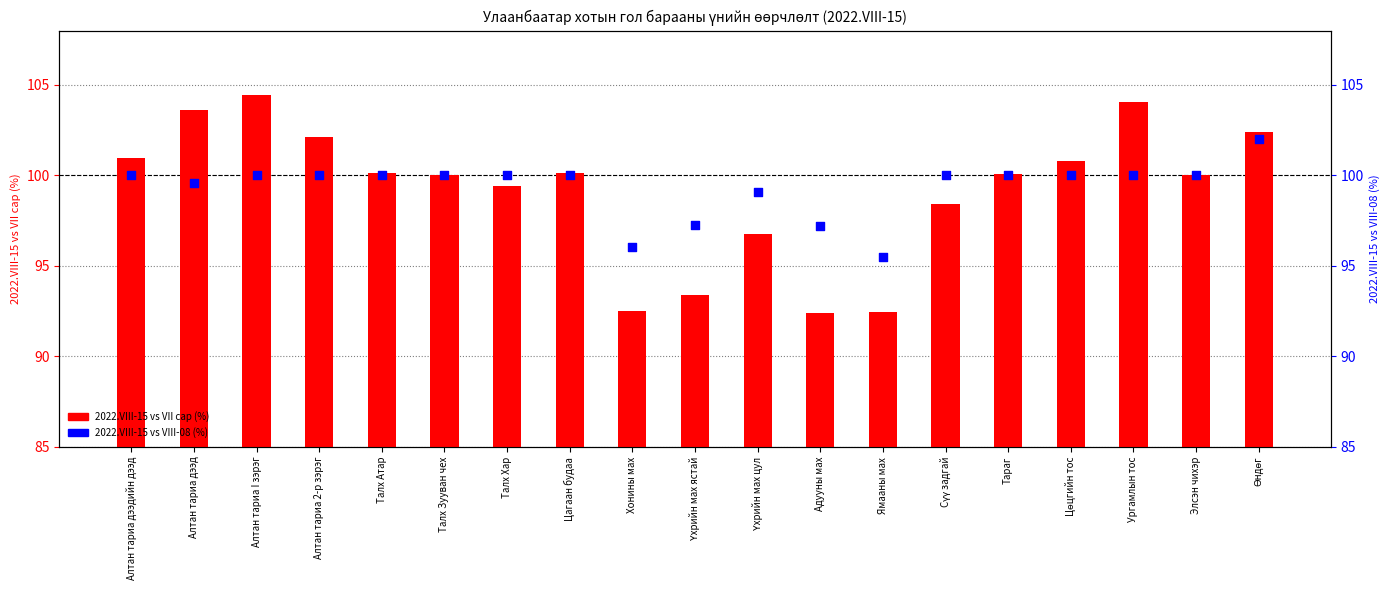

At which category is the sum across all series the highest?

Алтан тариа I зэрэг